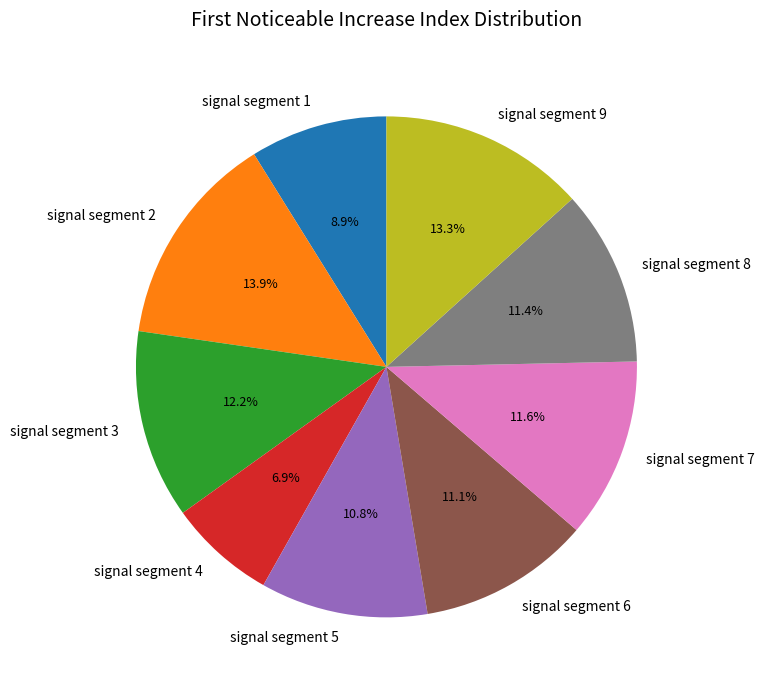

Do signal segment 3 and signal segment 8 together represent more than half of the pie?

No